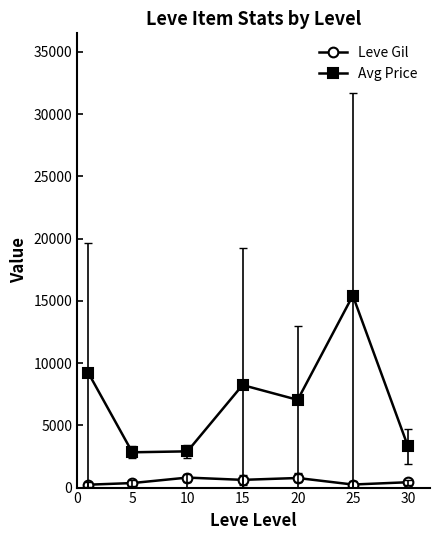

How many data points in Avg Price are above 7045?

4